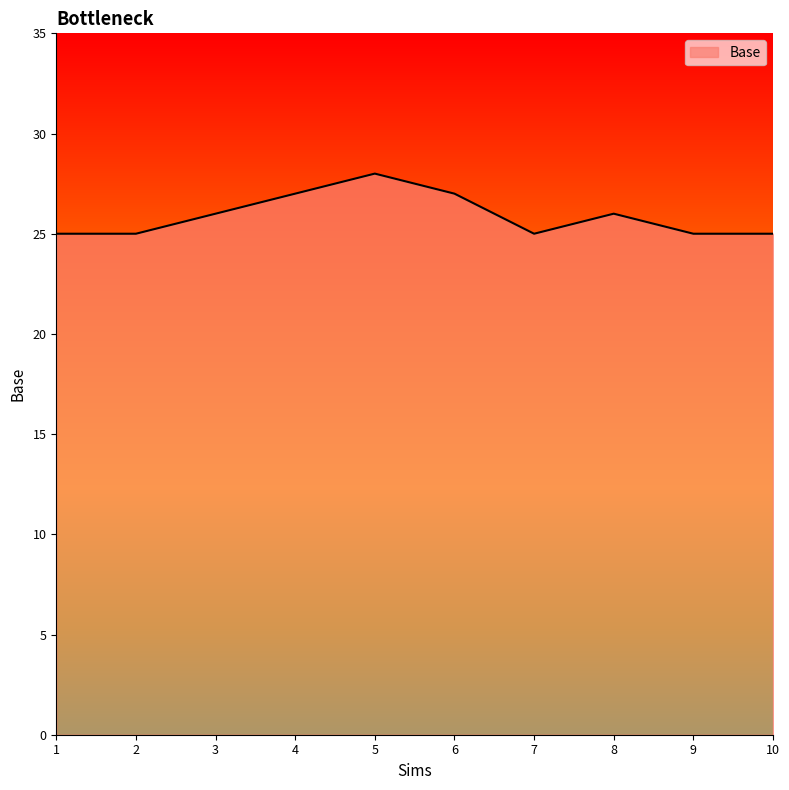

What is the ratio of the value at 9 to the value at 4?

0.9